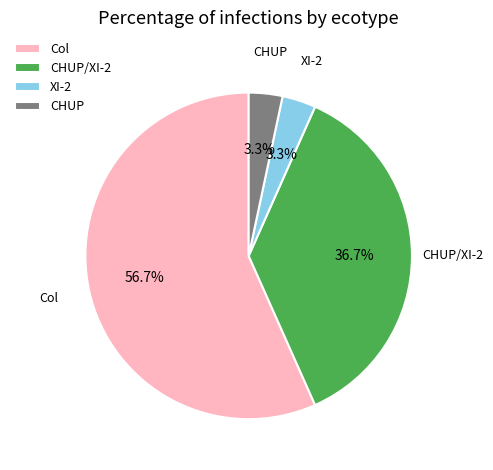

Do XI-2 and CHUP/XI-2 together represent more than half of the pie?

No